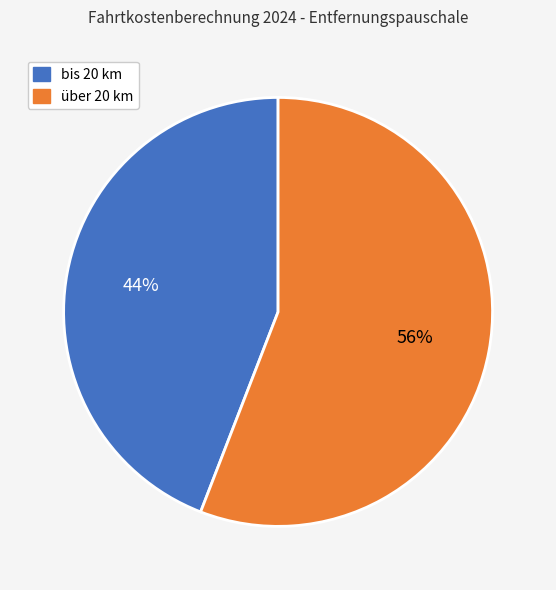

What is the smallest slice in the pie chart?

bis 20 km